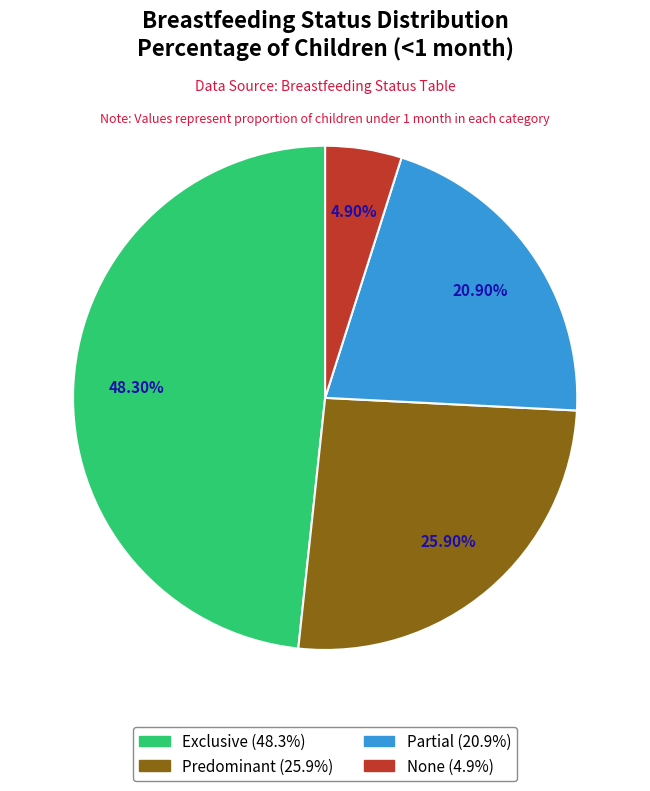

Is the sum of Partial and Exclusive greater than half?

Yes